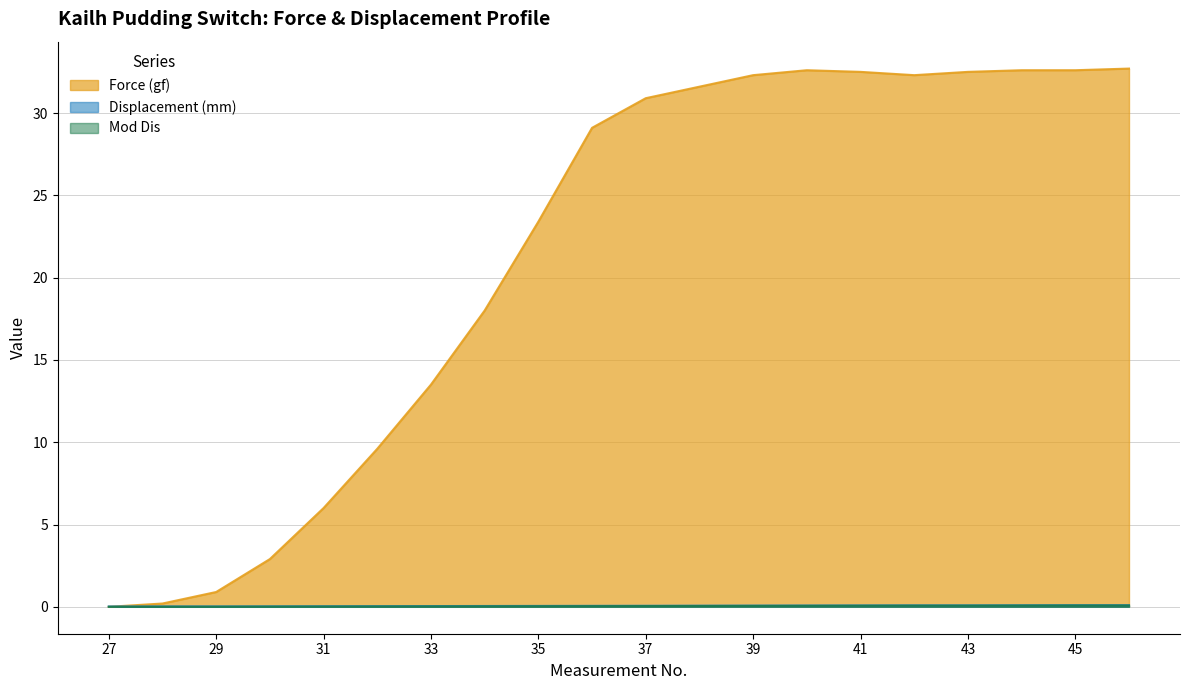

Which series has the largest range (max minus min)?

Force (gf)